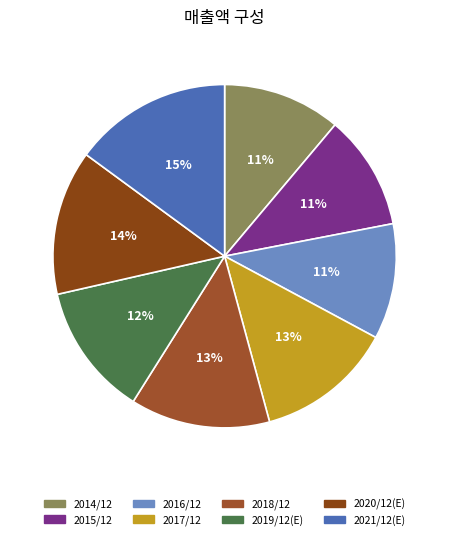

To the nearest percent, what is the difference between the 2020/12(E) and 2021/12(E) slice percentages?

1%